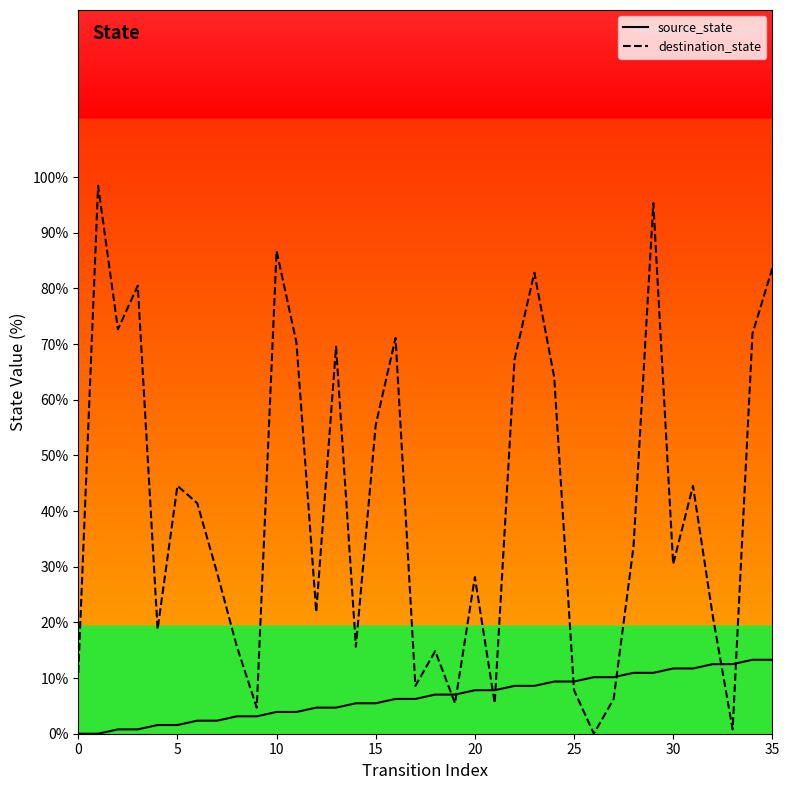

List the series in order of their peak value, lowest first.

source_state, destination_state